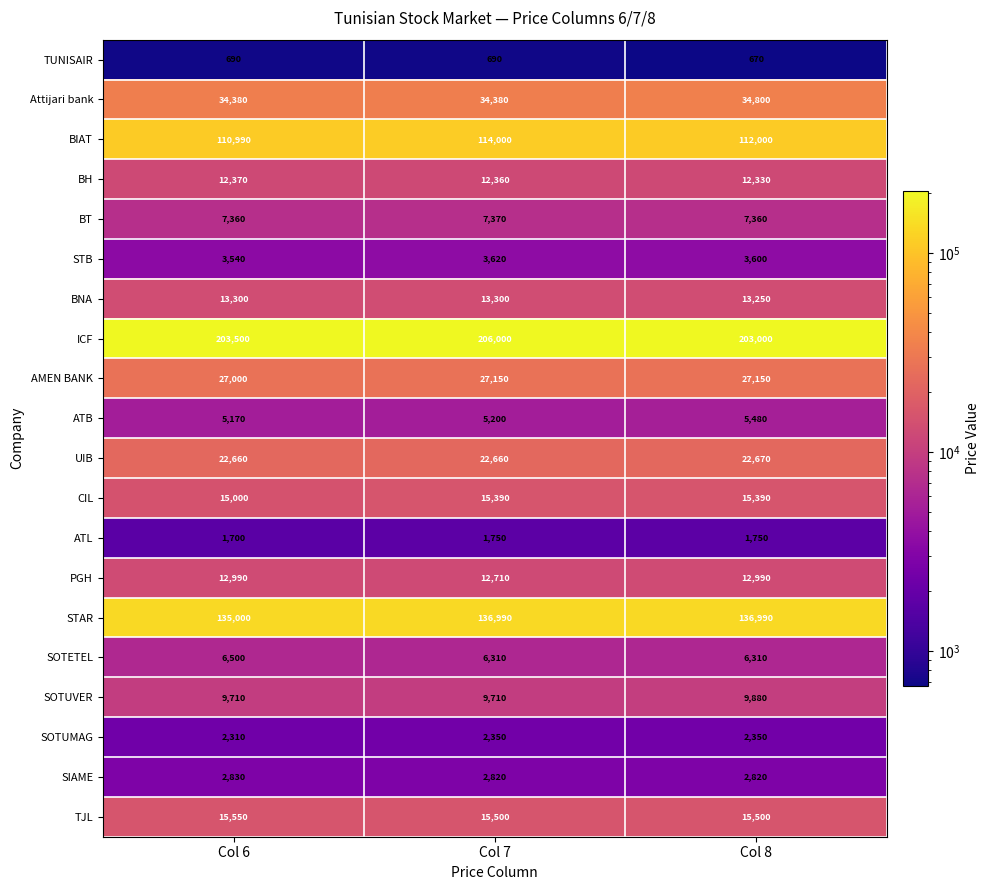

What is the sum of all TUNISAIR values?

2050